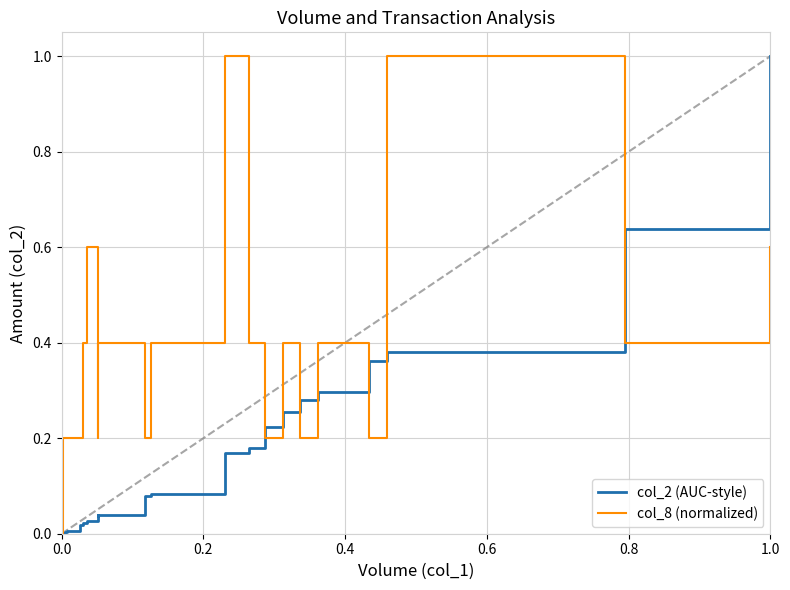

True or false: col_2 (AUC-style) has a value of 0.0 at 22.

False